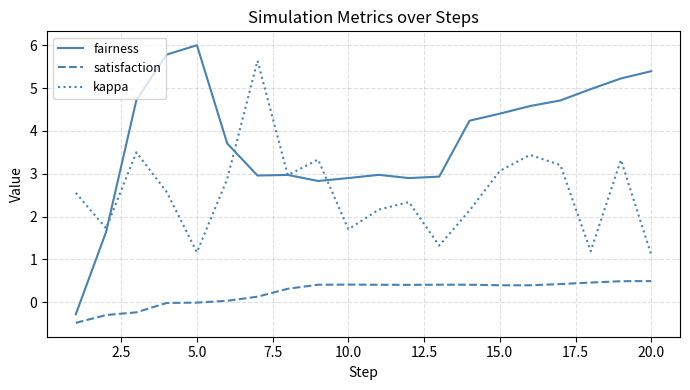

Does the chart have visible grid lines?

Yes